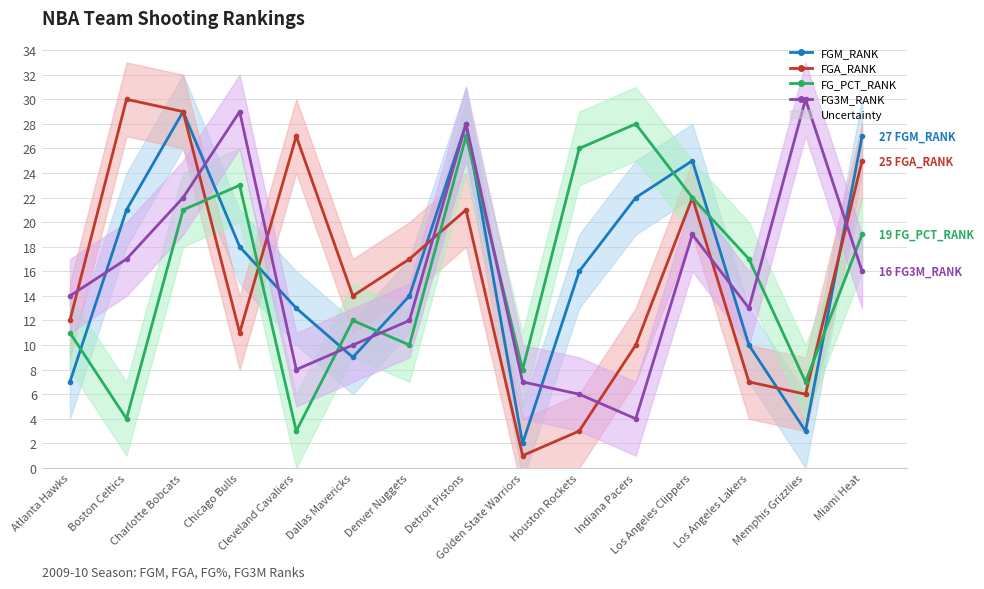

True or false: FG_PCT_RANK has more than 2 points higher than both neighbors.

True